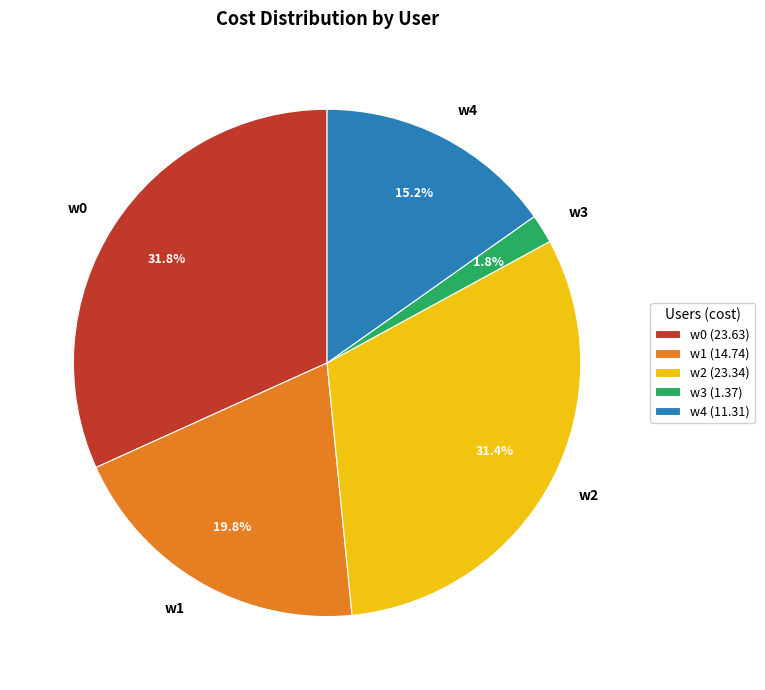

Does w0 represent more than half of the total?

No